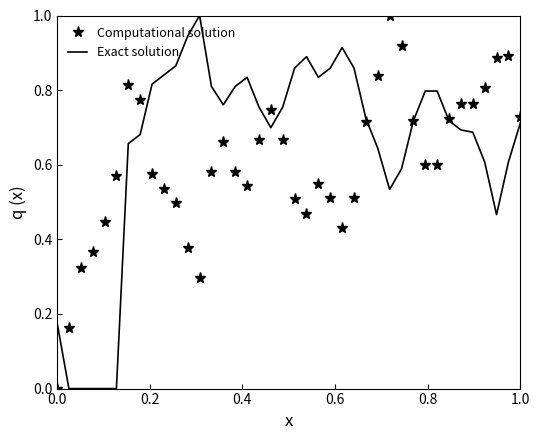

What is the maximum value for Exact solution?

1.0